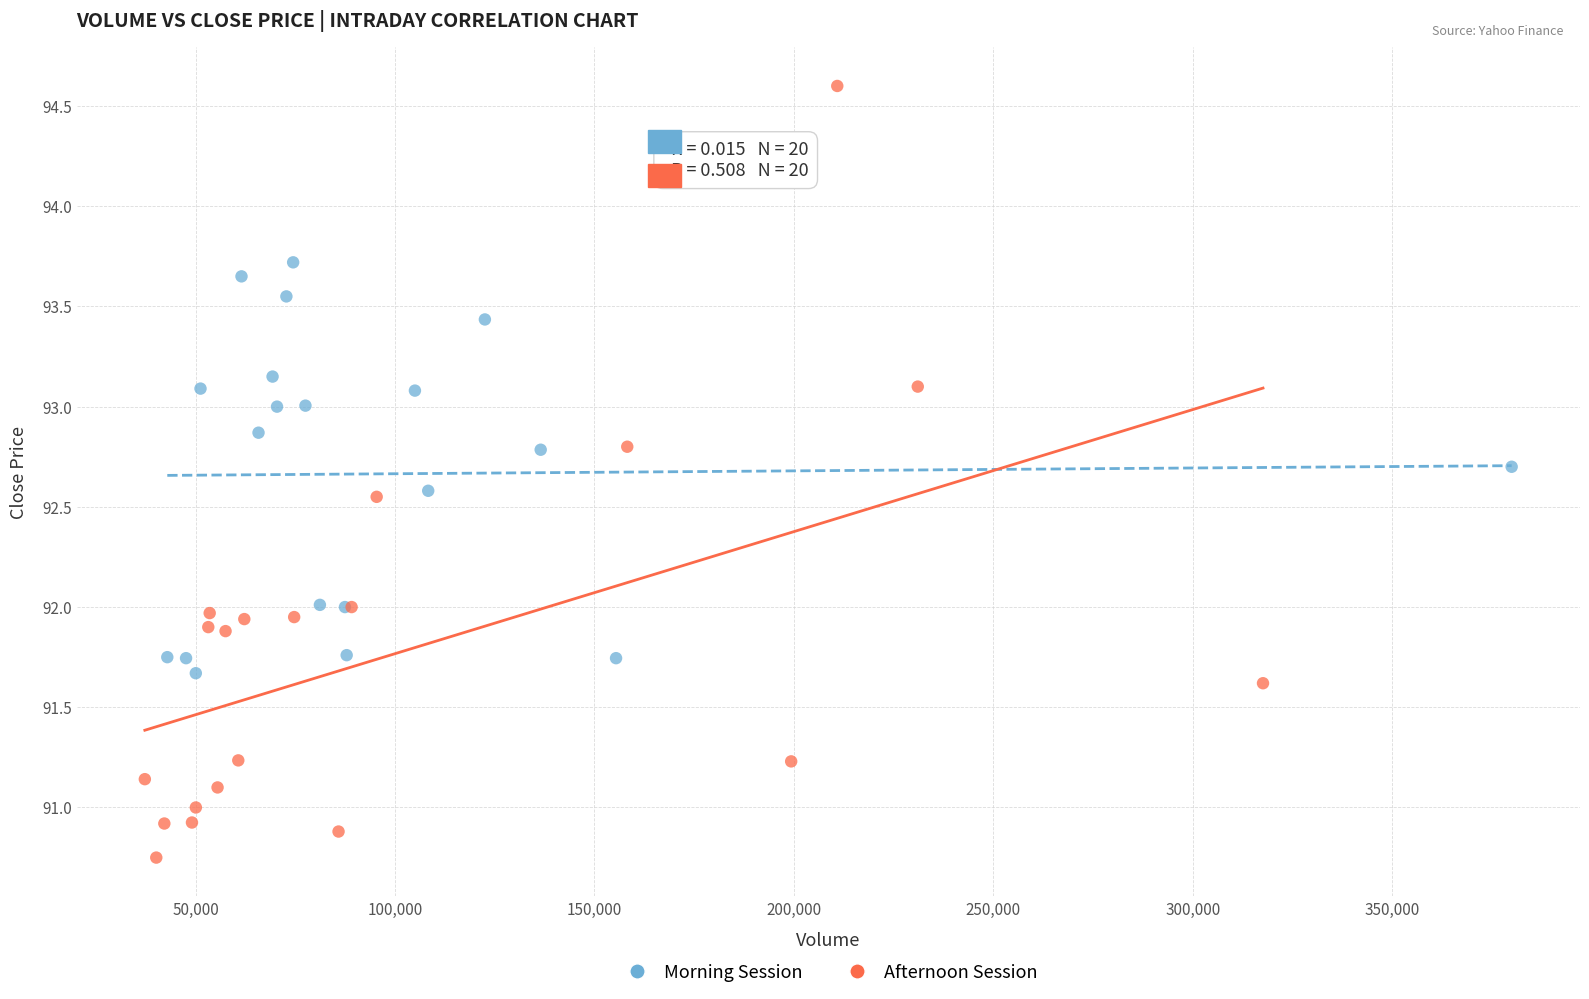

Which series reaches the maximum Y coordinate?

Afternoon Session